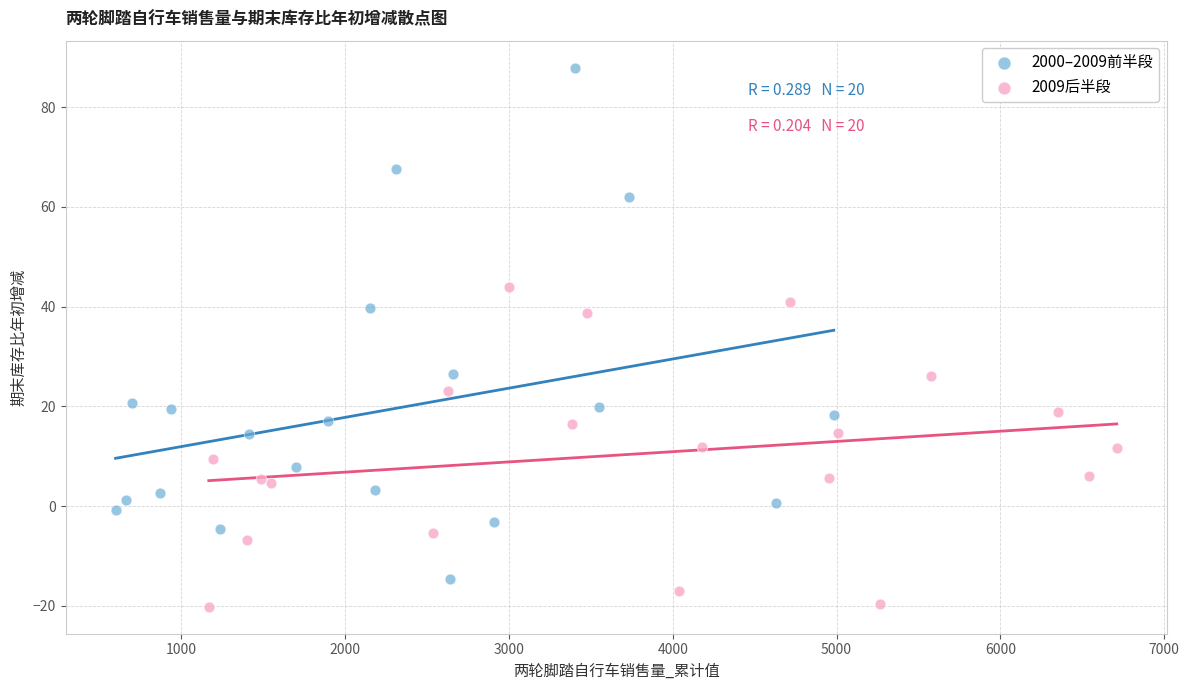

What are all the series names shown in the legend?

2000–2009前半段, 2009后半段